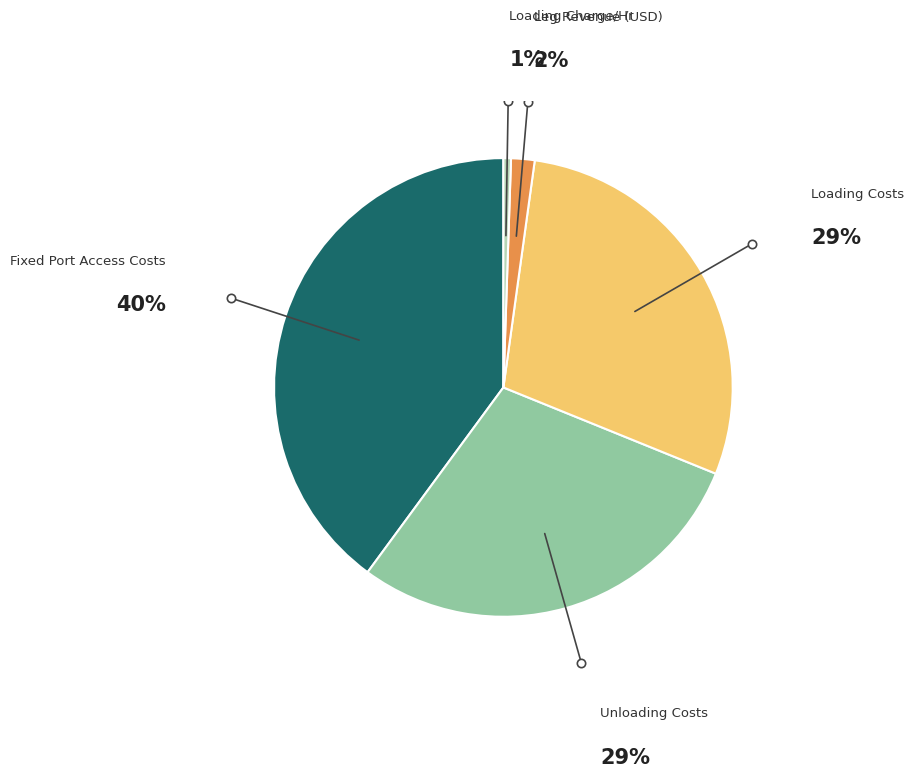

The Fixed Port Access Costs slice represents 40% of the pie. True or false?

True